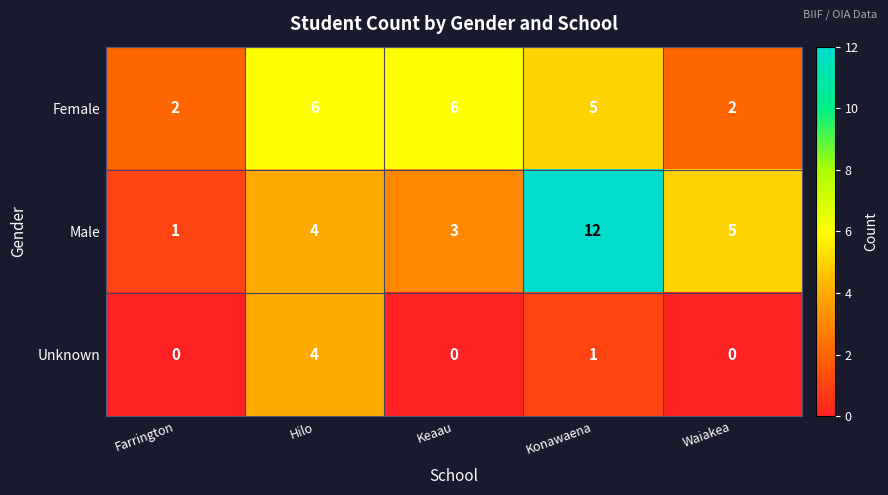

Which series has the largest total across all categories?

Male